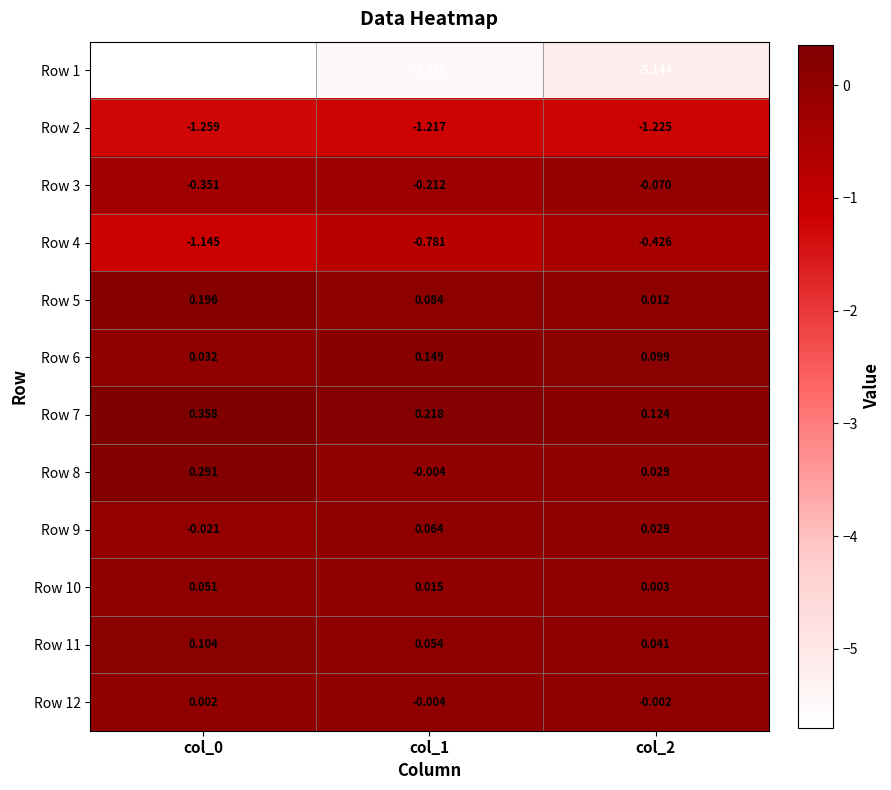

Is the value of Row 7 at col_0 greater than the value of Row 10 at col_0?

Yes